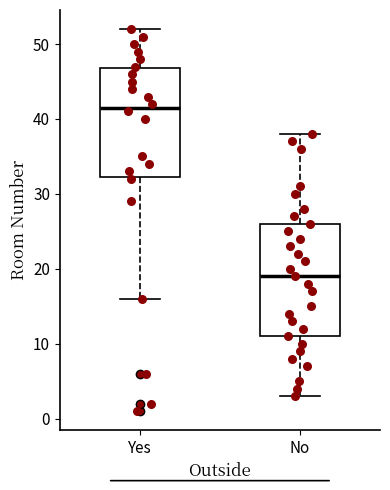

Where does the median line of the box for Yes sit on the y-axis? The values are not printed on the chart, so give them approximately, as read against the axis.

42